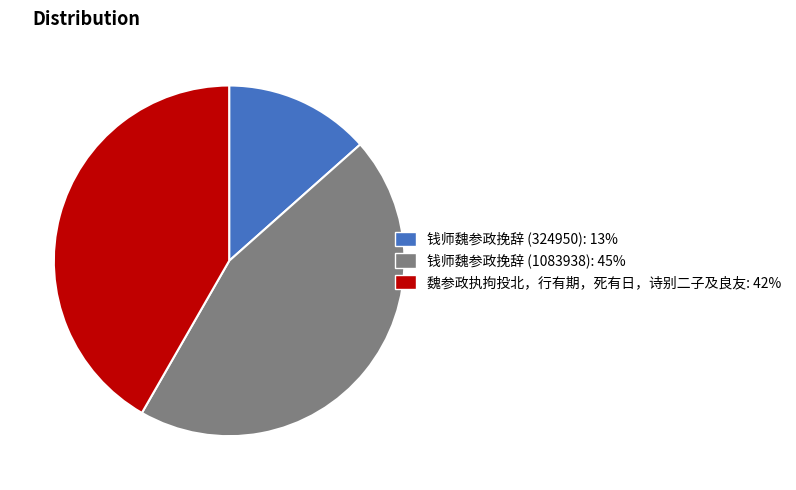

Is the sum of 钱师魏参政挽辞 (1083938): 45% and 钱师魏参政挽辞 (324950): 13% greater than half?

Yes